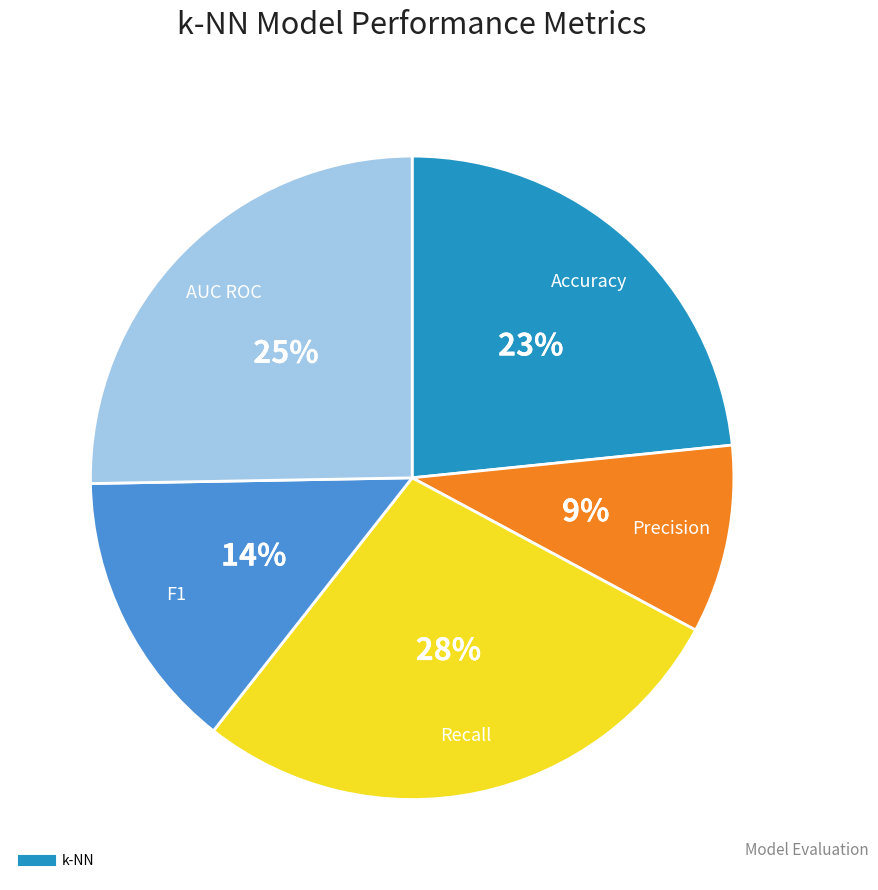

Is there a majority slice in this chart?

No